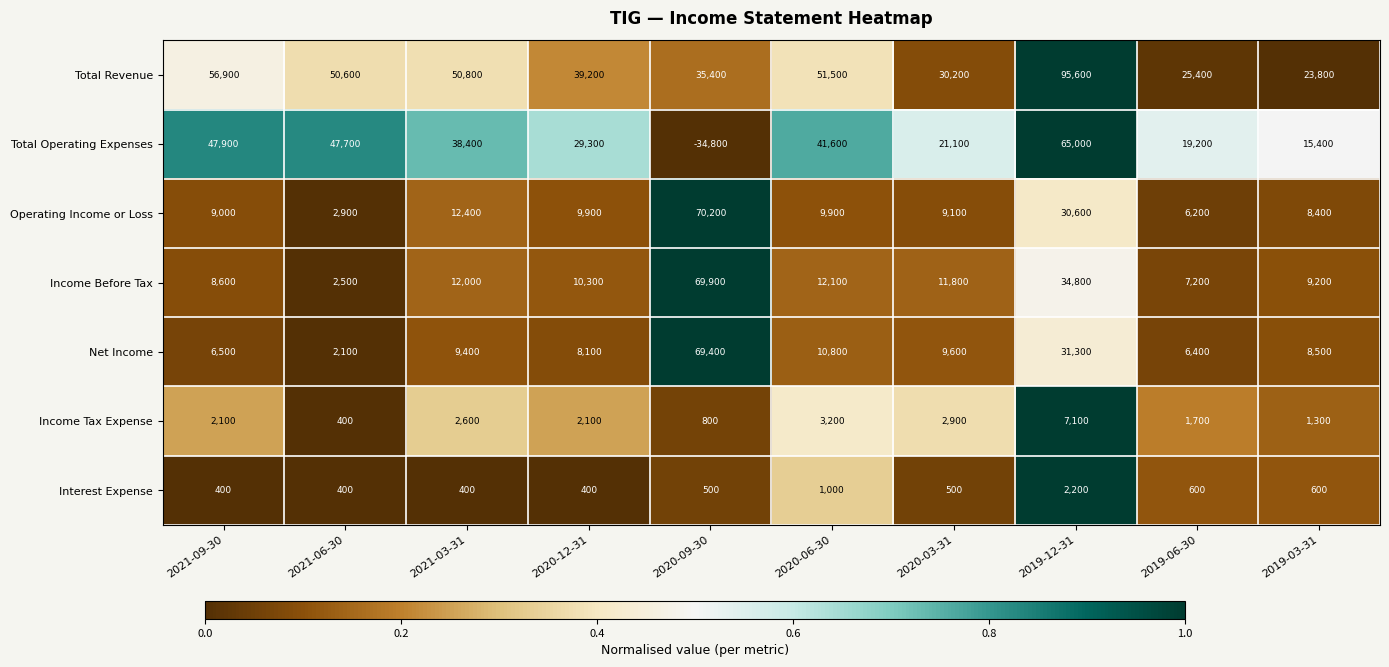

The value of Income Before Tax at 2021-03-31 is 12000. True or false?

True